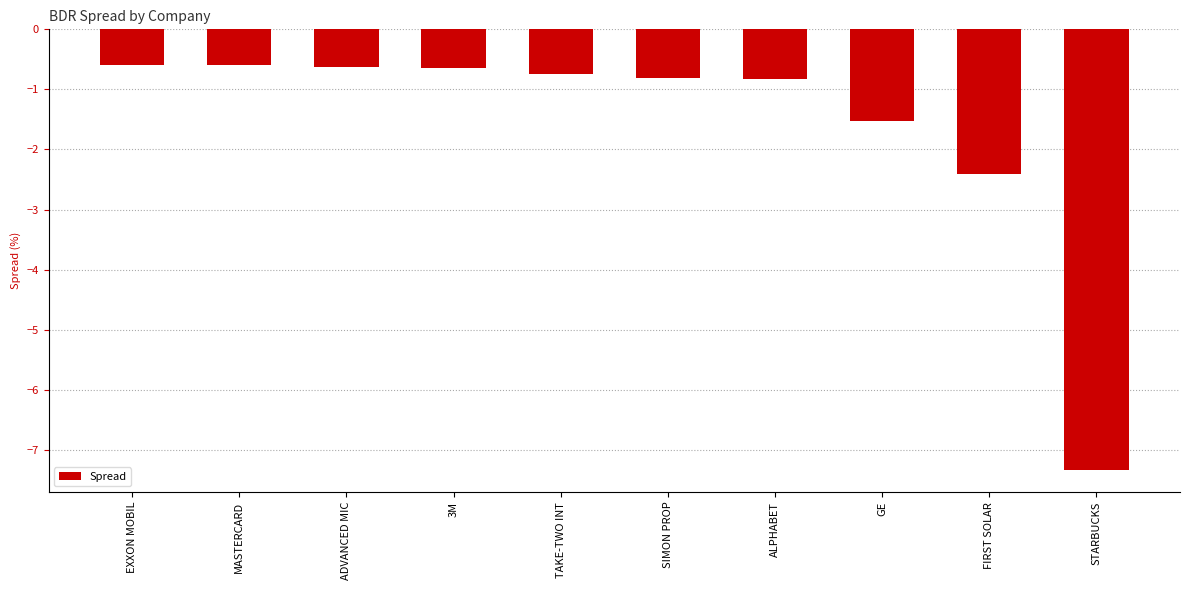

What is the minimum value shown in the chart?

-7.3